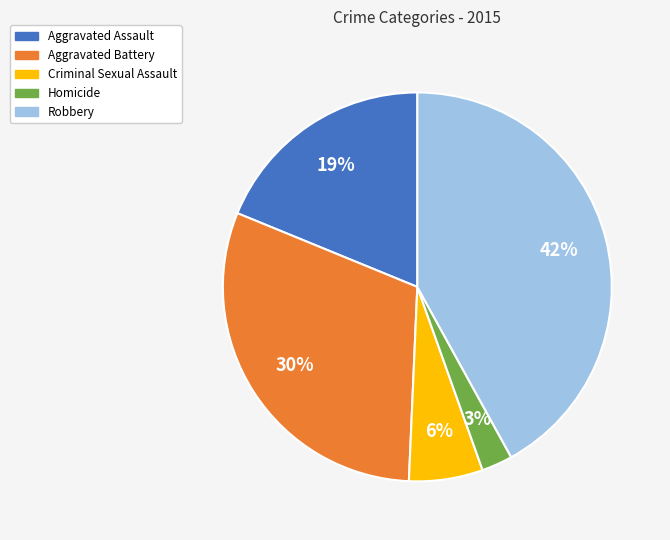

Count the number of slices in the pie.

5